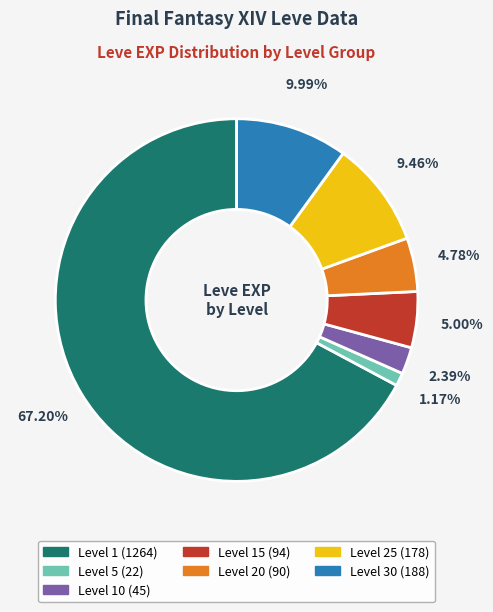

How many slices are in this pie chart?

7